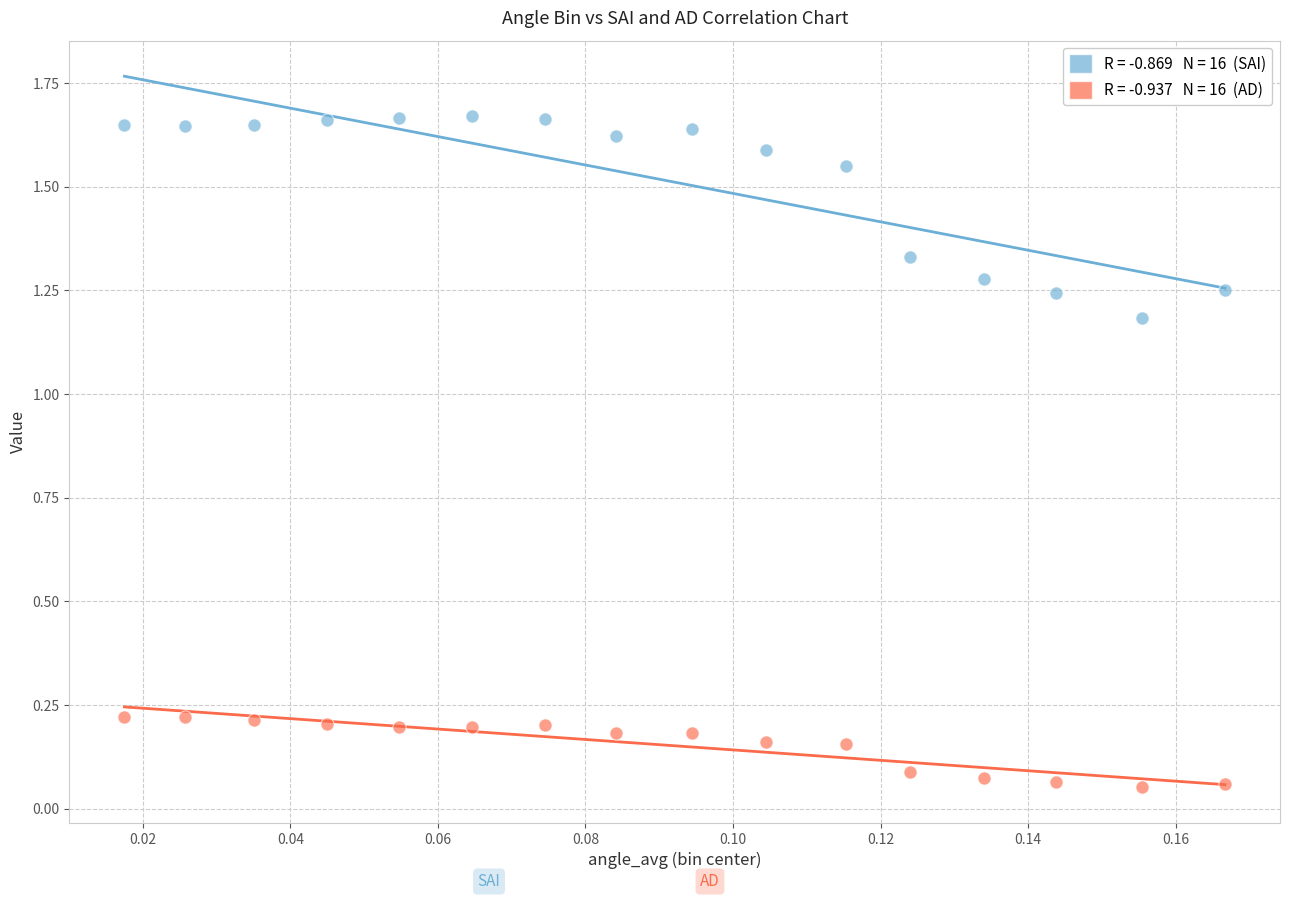

How many data points are displayed?

32